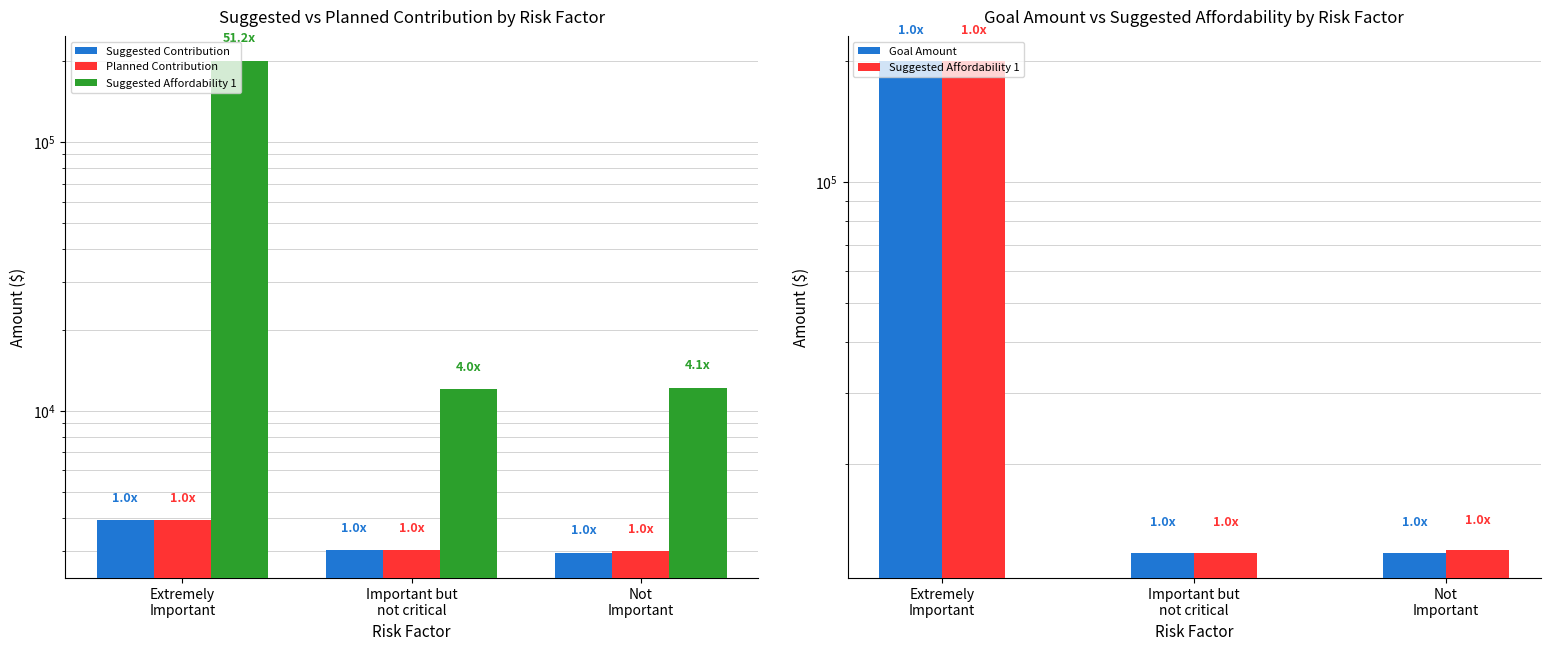

Where does the Suggested Contribution series first go above 3022?

Extremely
Important